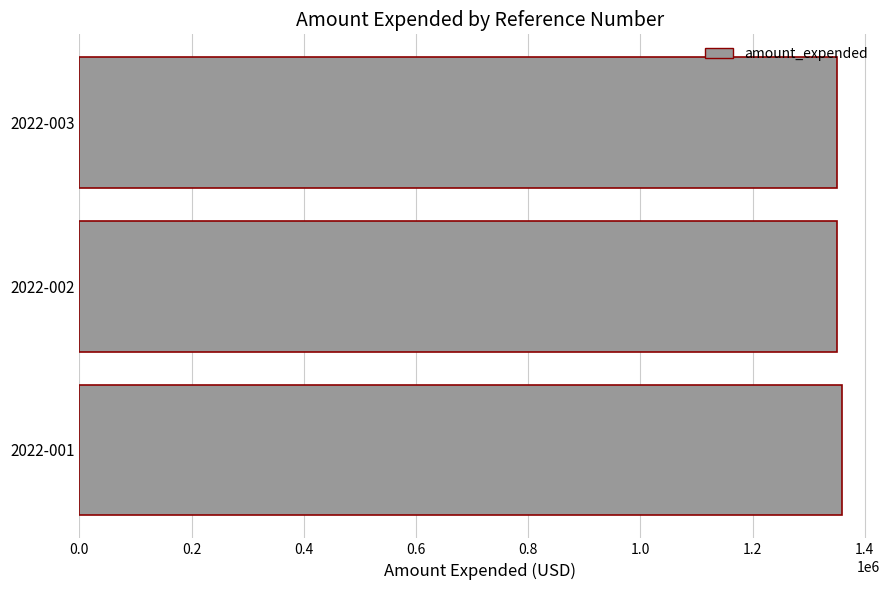

The value at 2022-002 is 1350000. True or false?

True